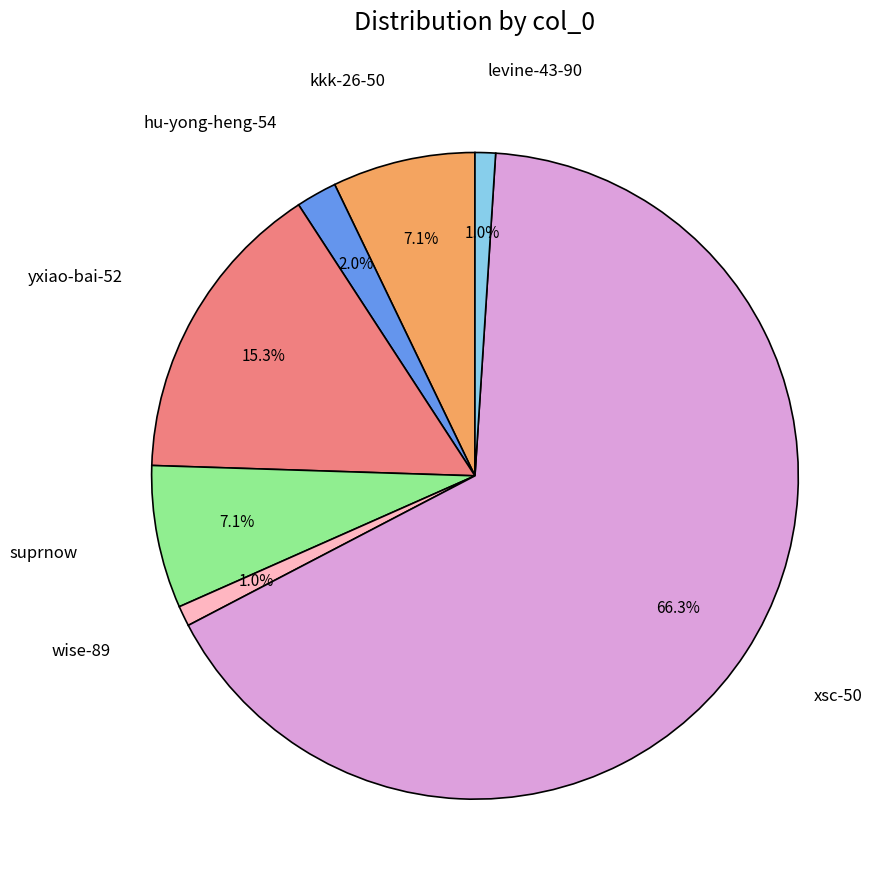

Is there any slice that represents more than half of the pie?

Yes